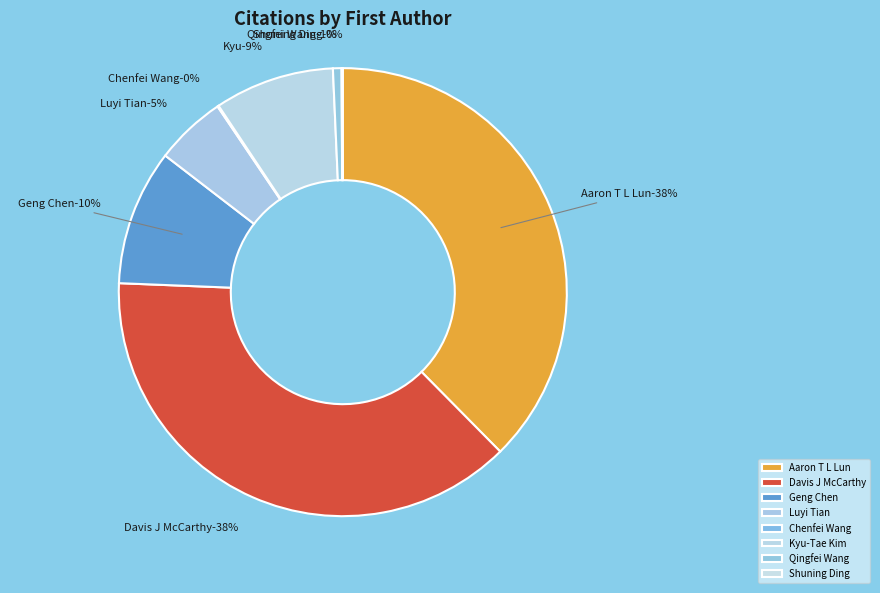

To the nearest percent, what is the difference between the largest and smallest slice percentages?

38%